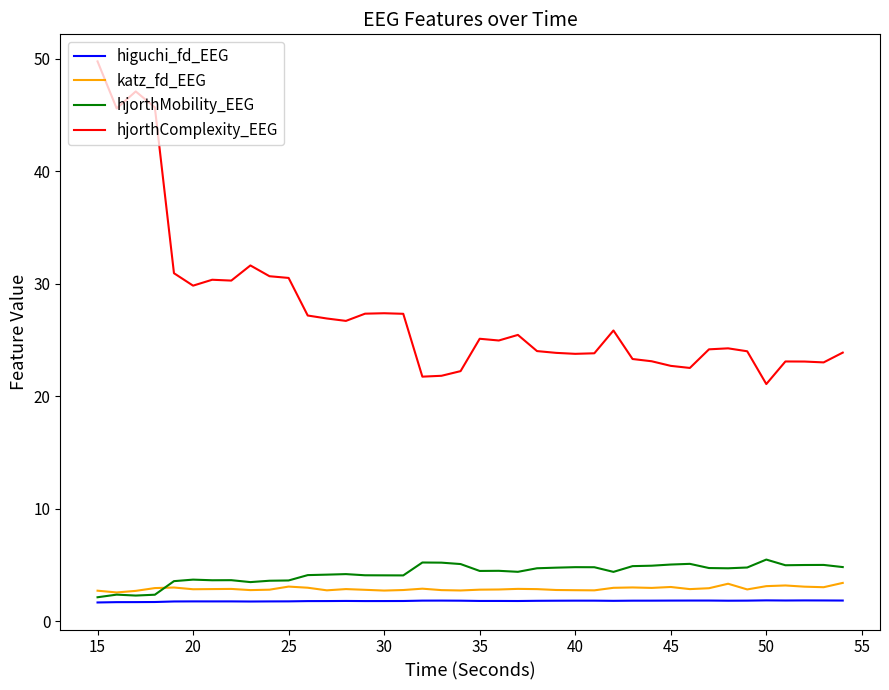

True or false: hjorthMobility_EEG and hjorthComplexity_EEG intersect in this chart.

False